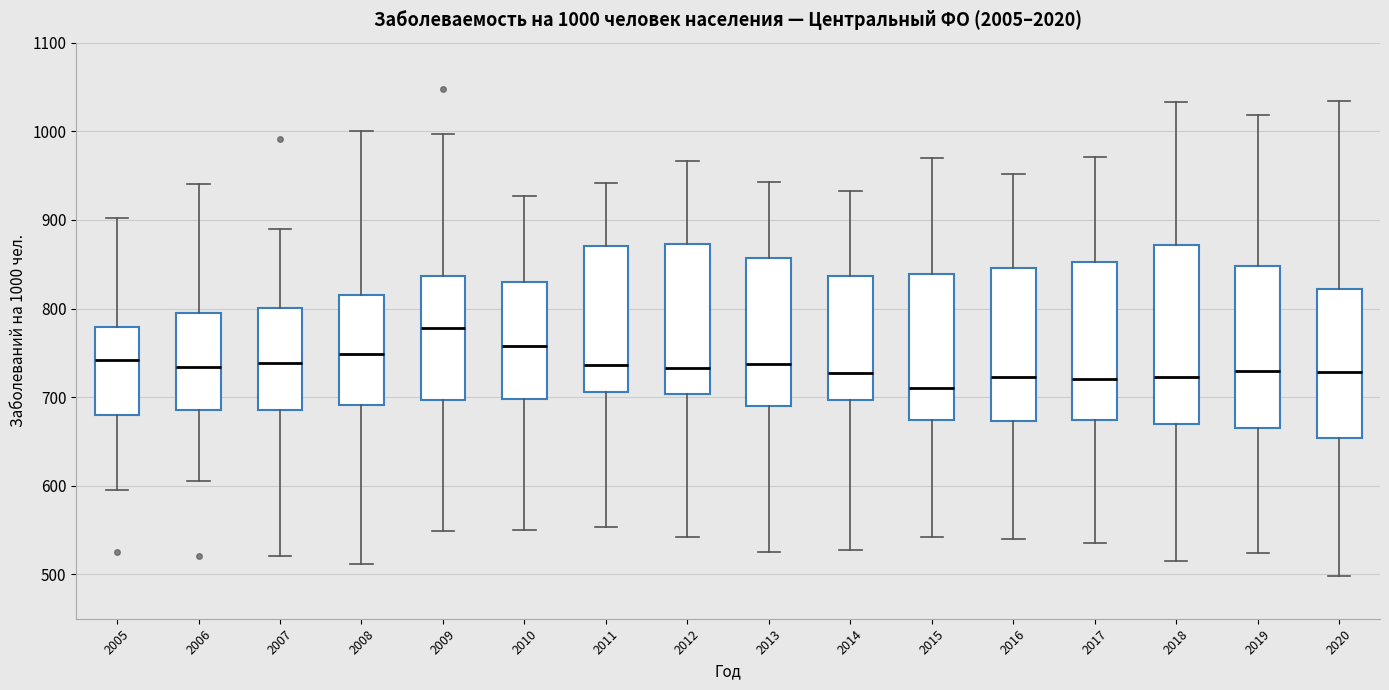

Which box has the highest median line?

2009